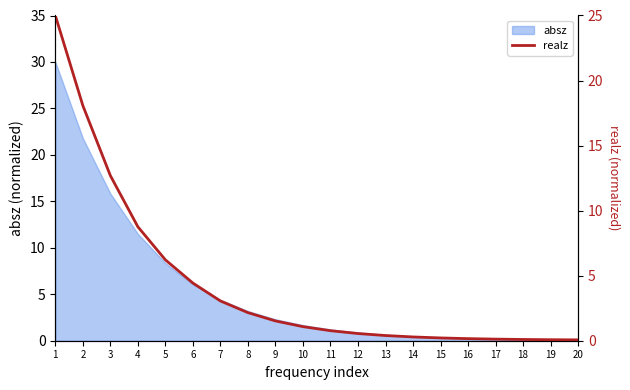

At which label does the data first exceed 1?

1